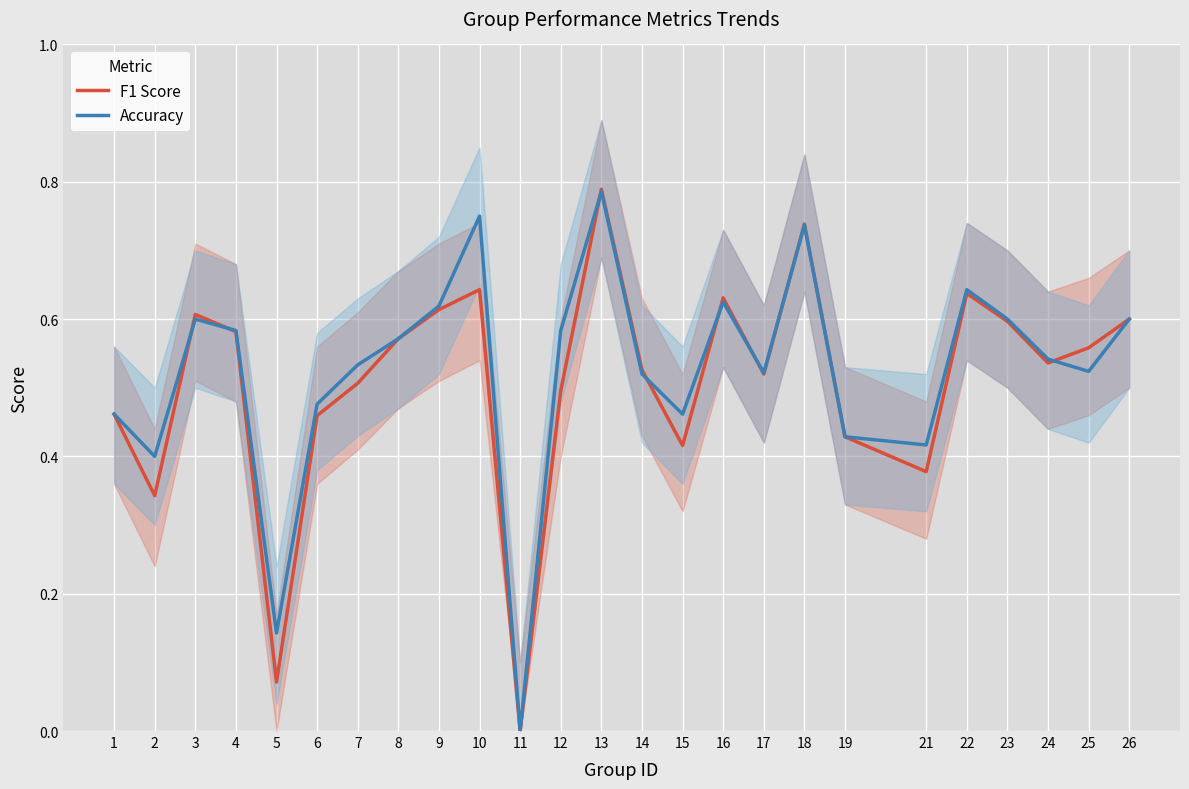

Which series has the largest total across all categories?

Accuracy